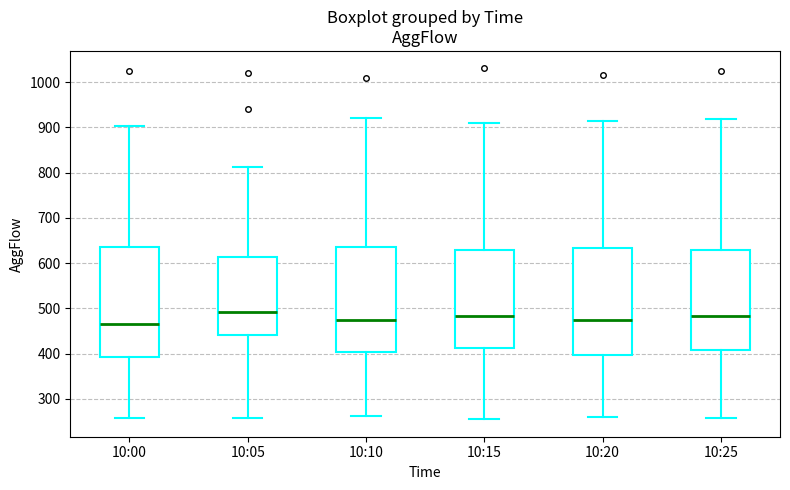

Reading left to right, transcribe this box plot: for each box, give where its median line is, the range the box spans, and where its two whiskers end, as read against the y-axis. The values are not printed on the chart, so give them approximately, as read against the axis.

10:00: median 470, box 390 to 640, whiskers 260 to 900
10:05: median 490, box 440 to 610, whiskers 260 to 810
10:10: median 480, box 400 to 640, whiskers 260 to 920
10:15: median 480, box 410 to 630, whiskers 260 to 910
10:20: median 480, box 400 to 630, whiskers 260 to 920
10:25: median 480, box 410 to 630, whiskers 260 to 920